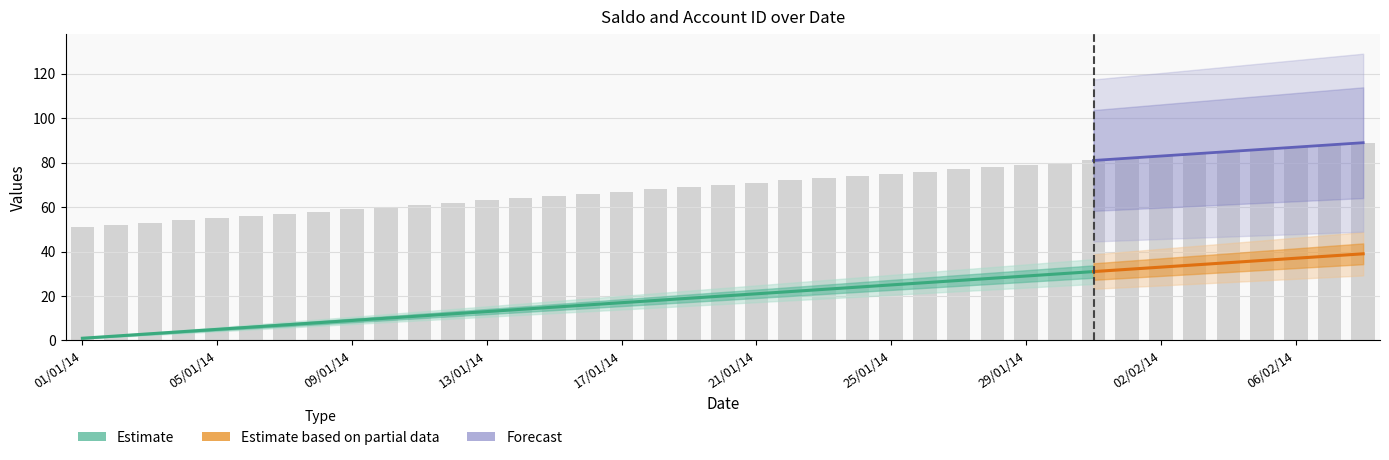

Reading left to right, transcribe all the data shown in this chart.

01/01/14=51	02/01/14=52	03/01/14=53	04/01/14=54	05/01/14=55	06/01/14=56	07/01/14=57	08/01/14=58	09/01/14=59	10/01/14=60	11/01/14=61	12/01/14=62	13/01/14=63	14/01/14=64	15/01/14=65	16/01/14=66	17/01/14=67	18/01/14=68	19/01/14=69	20/01/14=70	21/01/14=71	22/01/14=72	23/01/14=73	24/01/14=74	25/01/14=75	26/01/14=76	27/01/14=77	28/01/14=78	29/01/14=79	30/01/14=80	31/01/14=81	01/02/14=82	02/02/14=83	03/02/14=84	04/02/14=85	05/02/14=86	06/02/14=87	07/02/14=88	08/02/14=89